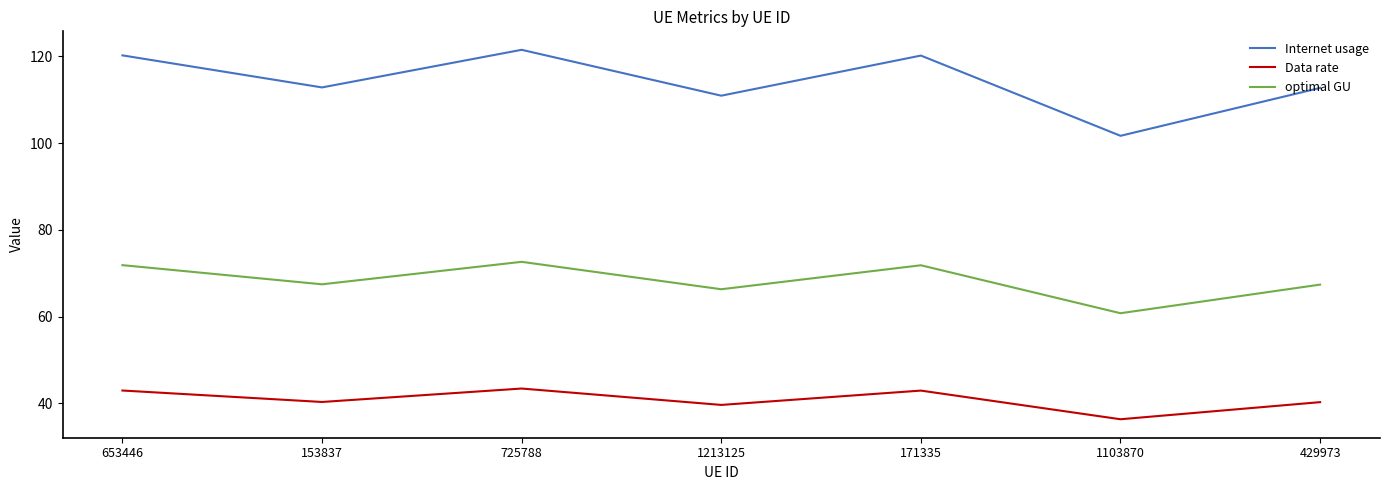

What is the total value across all series at 725788?

237.5